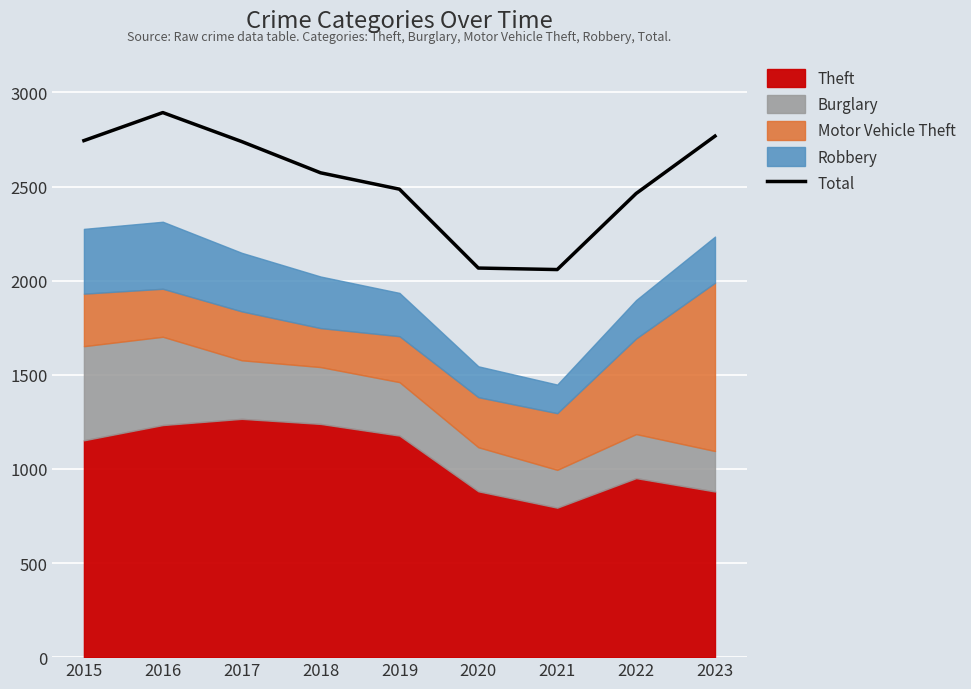

How many data points does each series have?

9